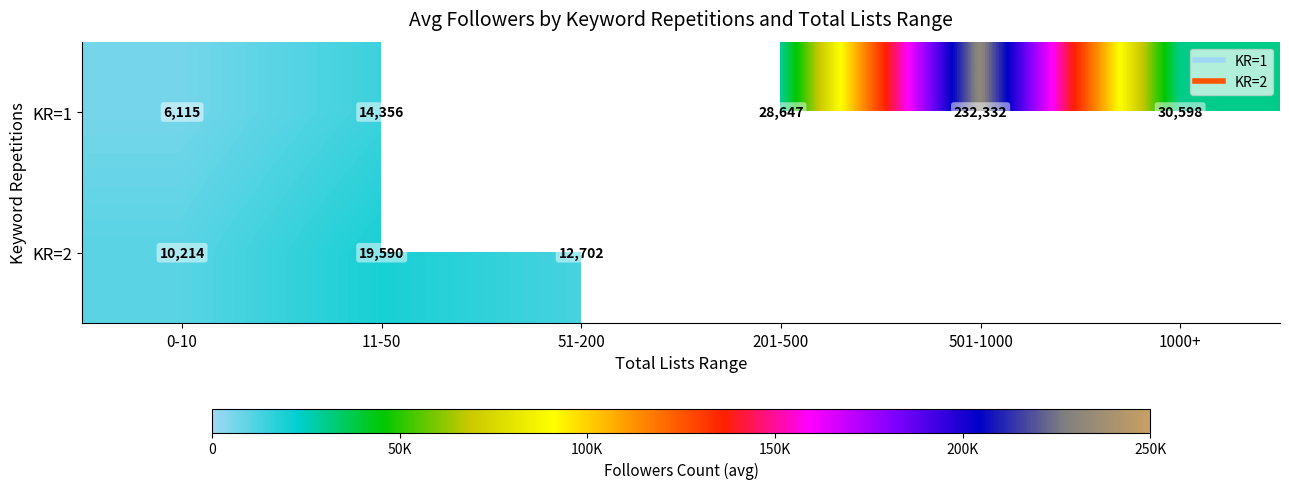

At which label is KR=2 closest to 14902?

51-200